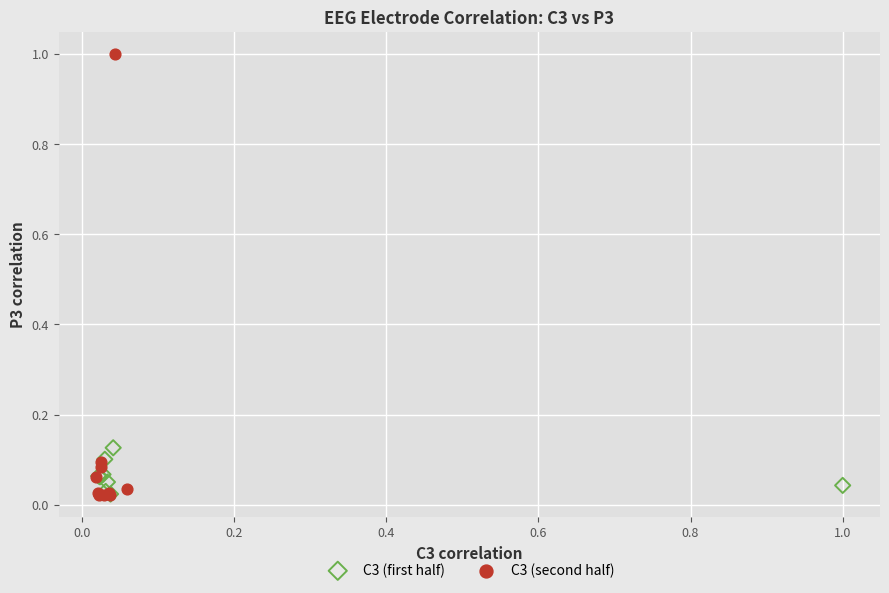

Which series contains the highest Y value?

C3 (second half)